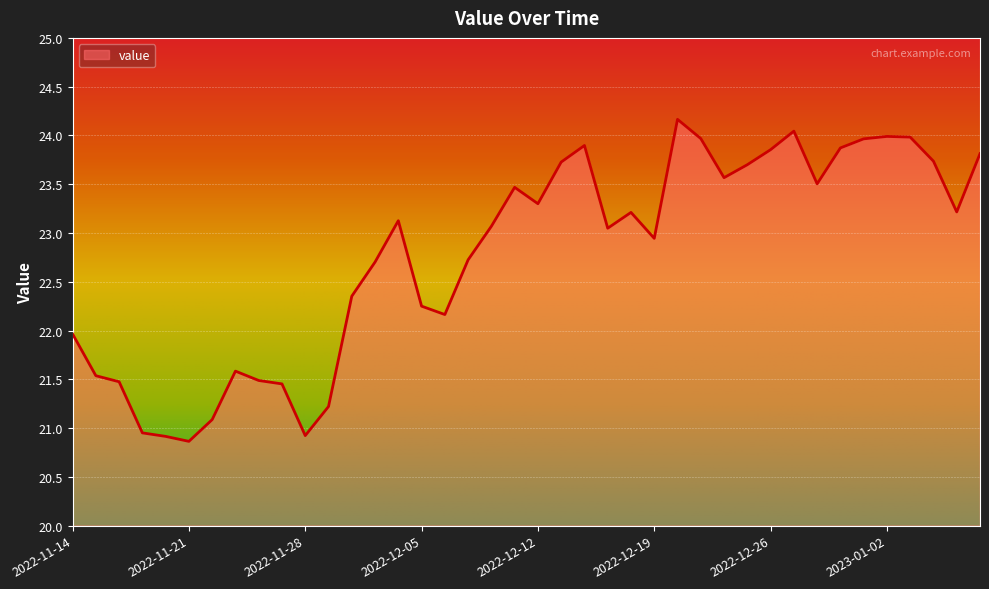

What is the difference between the maximum and minimum values?

3.3